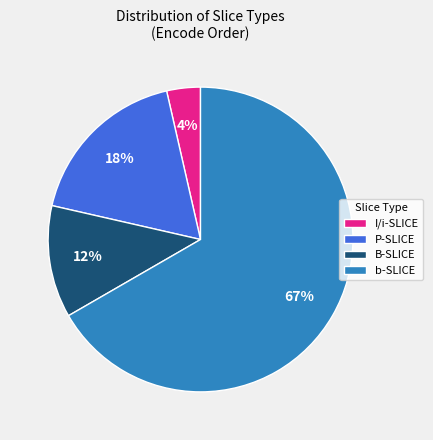

Is it true that B-SLICE is 1% of the pie?

False